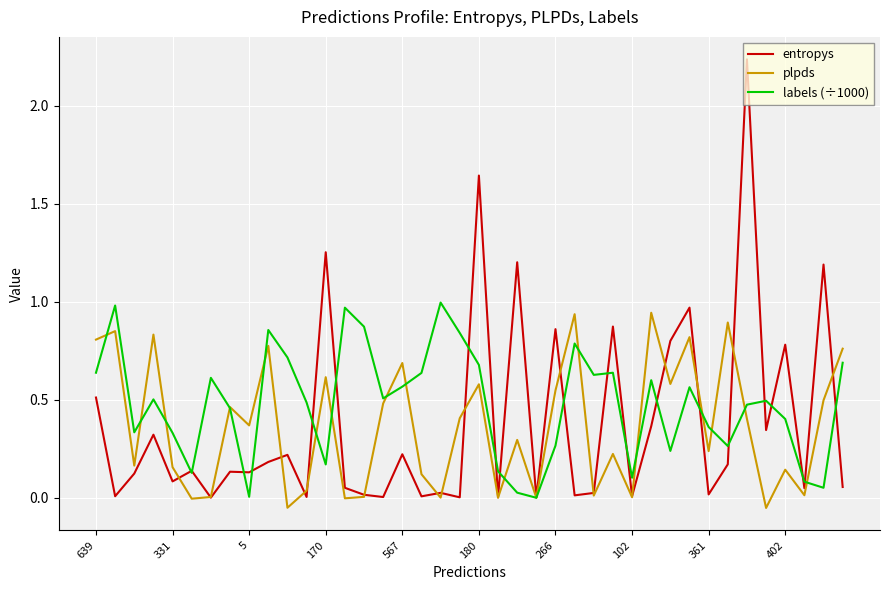

Which series has the largest range (max minus min)?

entropys